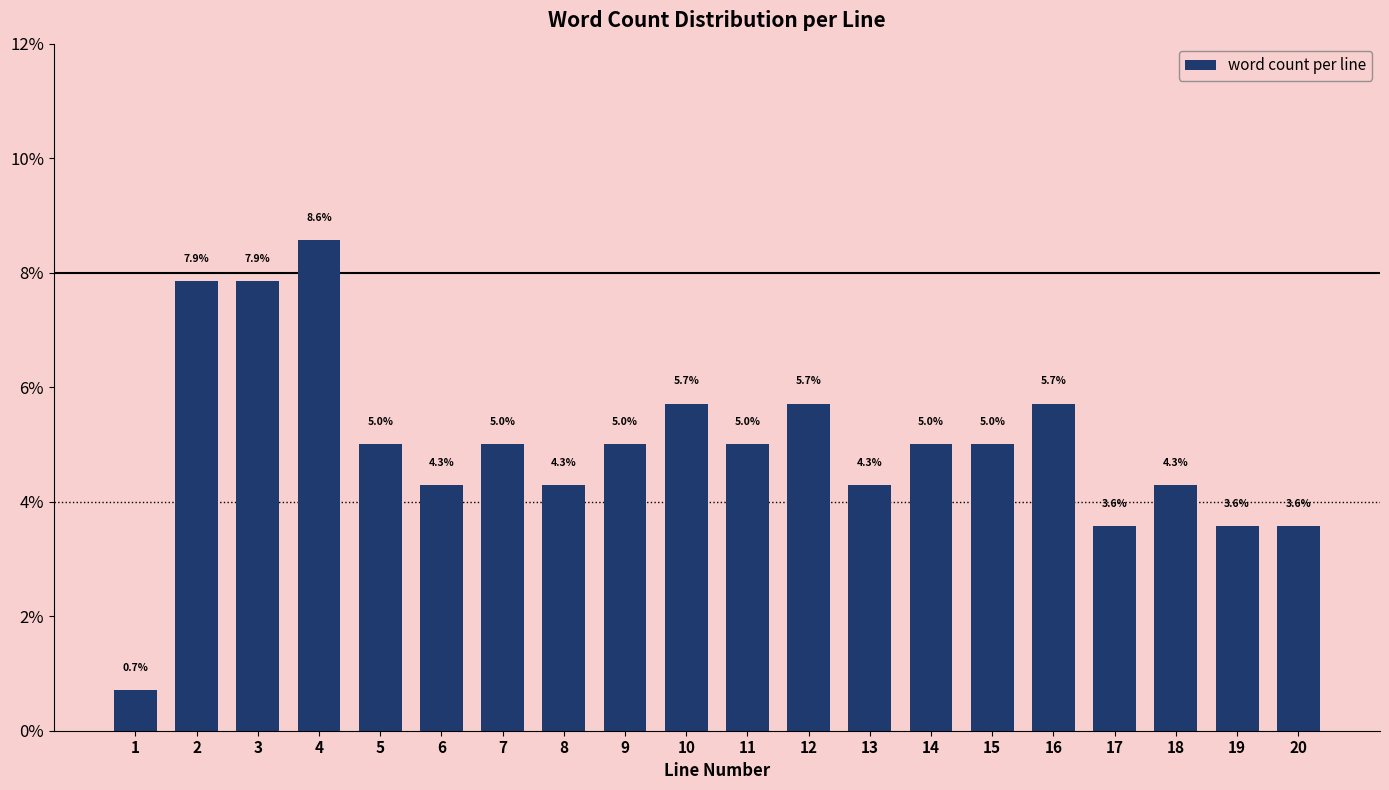

Reading left to right, transcribe all the data shown in this chart.

0.7	7.9	7.9	8.6	5.0	4.3	5.0	4.3	5.0	5.7	5.0	5.7	4.3	5.0	5.0	5.7	3.6	4.3	3.6	3.6